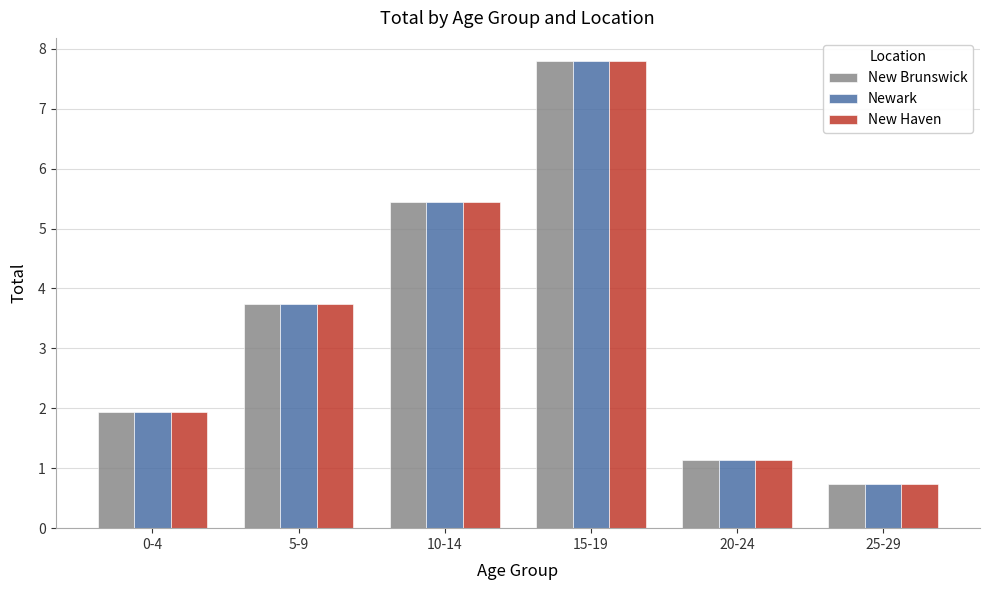

Reading left to right, extract all data points from this chart.

New Brunswick: 0-4=1.9	5-9=3.7	10-14=5.4	15-19=7.8	20-24=1.1	25-29=0.7
Newark: 0-4=1.9	5-9=3.7	10-14=5.4	15-19=7.8	20-24=1.1	25-29=0.7
New Haven: 0-4=1.9	5-9=3.7	10-14=5.4	15-19=7.8	20-24=1.1	25-29=0.7